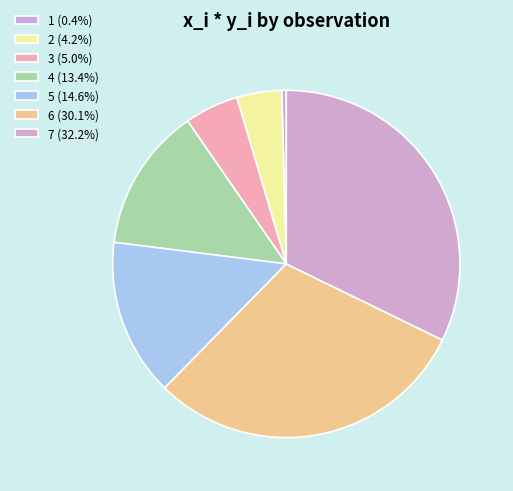

Approximately how many times larger is the value at 7 compared to 5?

2.2